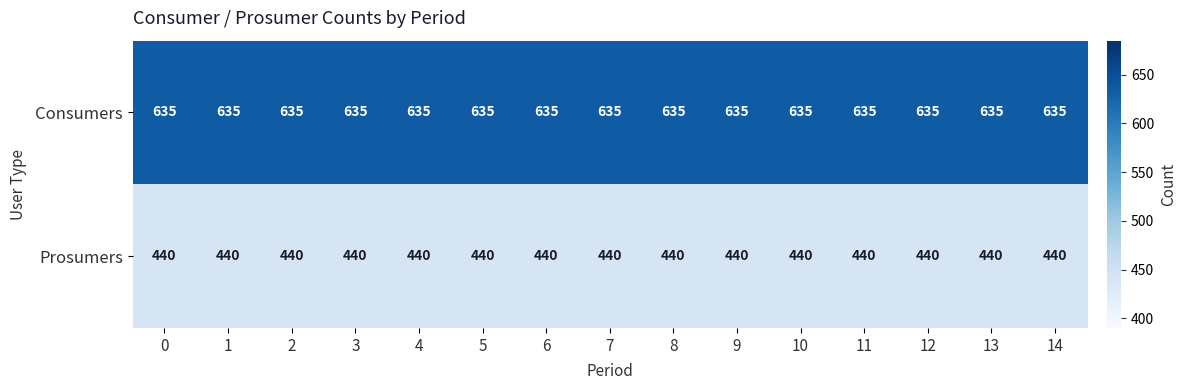

At how many categories does at least one series exceed 629?

15